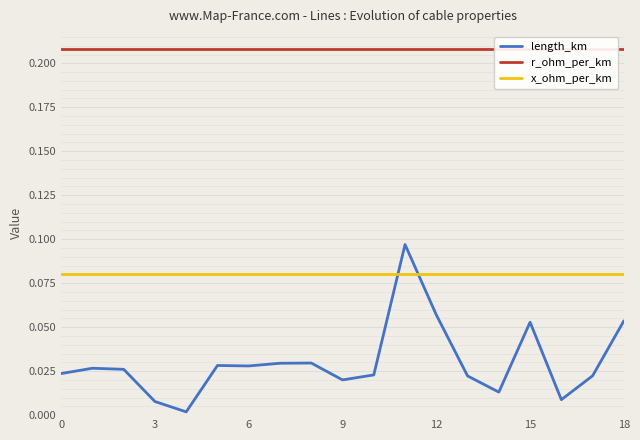

Reading left to right, transcribe all the data shown in this chart.

length_km: 0.0	0.0	0.0	0.0	0.0	0.0	0.0	0.0	0.0	0.0	0.0	0.1	0.1	0.0	0.0	0.1	0.0	0.0	0.1
r_ohm_per_km: 0.2	0.2	0.2	0.2	0.2	0.2	0.2	0.2	0.2	0.2	0.2	0.2	0.2	0.2	0.2	0.2	0.2	0.2	0.2
x_ohm_per_km: 0.1	0.1	0.1	0.1	0.1	0.1	0.1	0.1	0.1	0.1	0.1	0.1	0.1	0.1	0.1	0.1	0.1	0.1	0.1